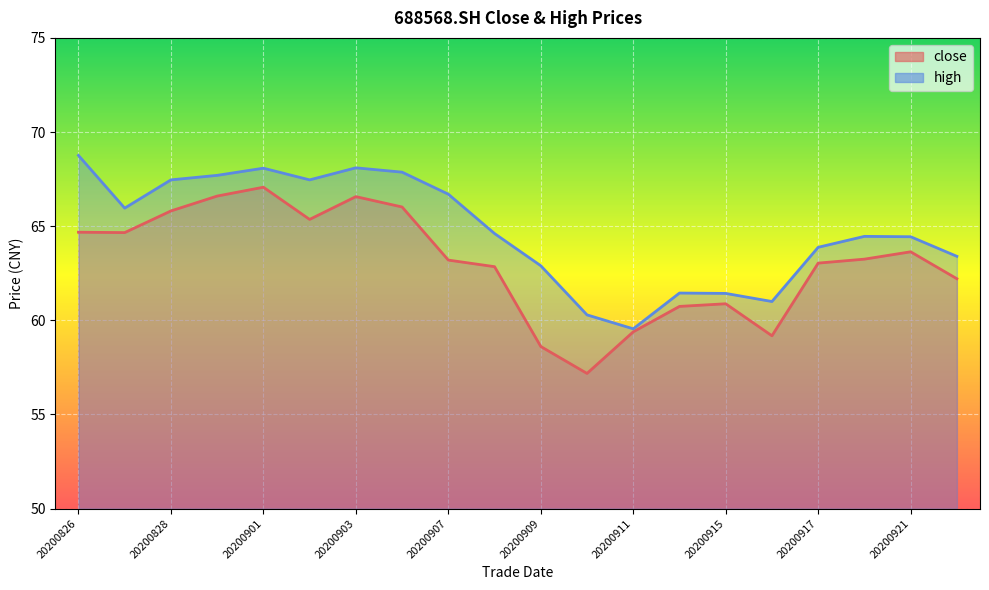

Which series changed the most between 20200902 and 20200914?

high